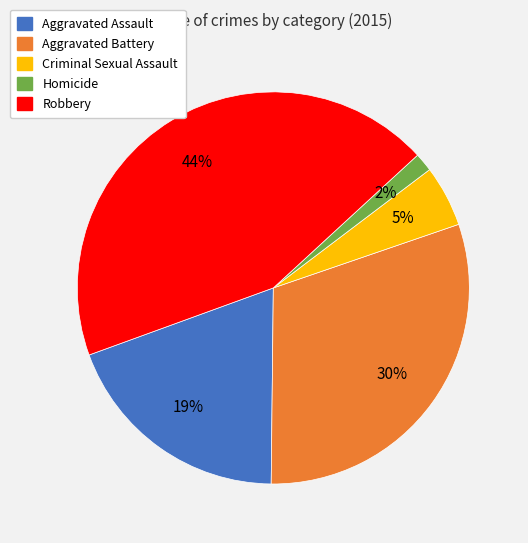

Is Aggravated Battery the majority of the pie?

No